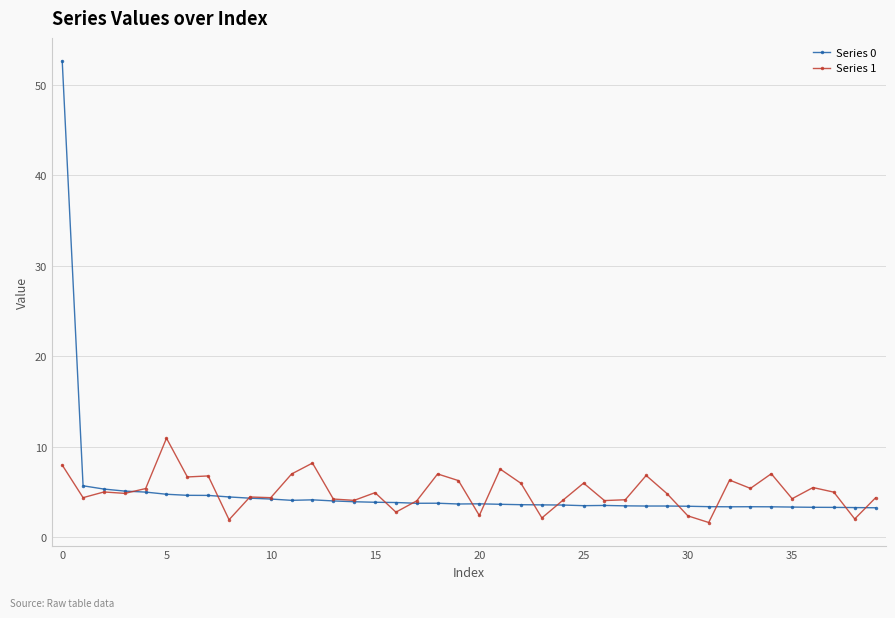

How many data points does each series have?

40